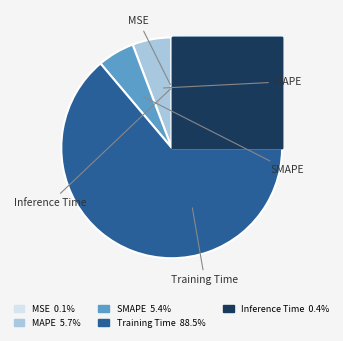

To the nearest percent, what is the average slice percentage?

20%